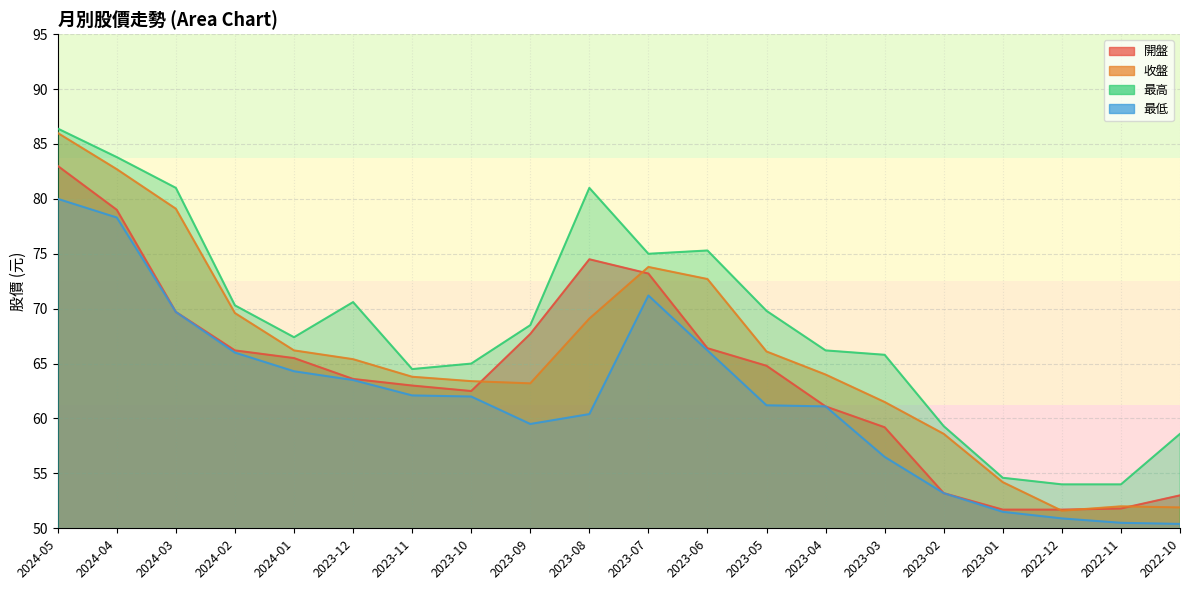

At which label does 最低 reach its minimum?

2022-10